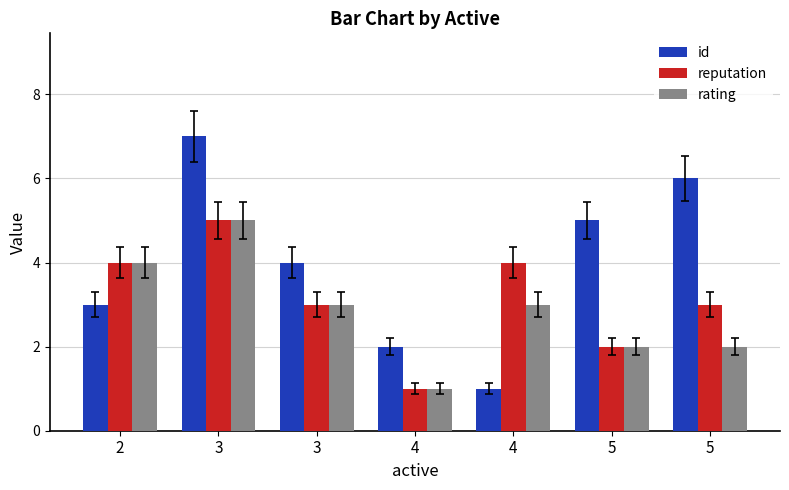

What are all the series names shown in the legend?

id, reputation, rating